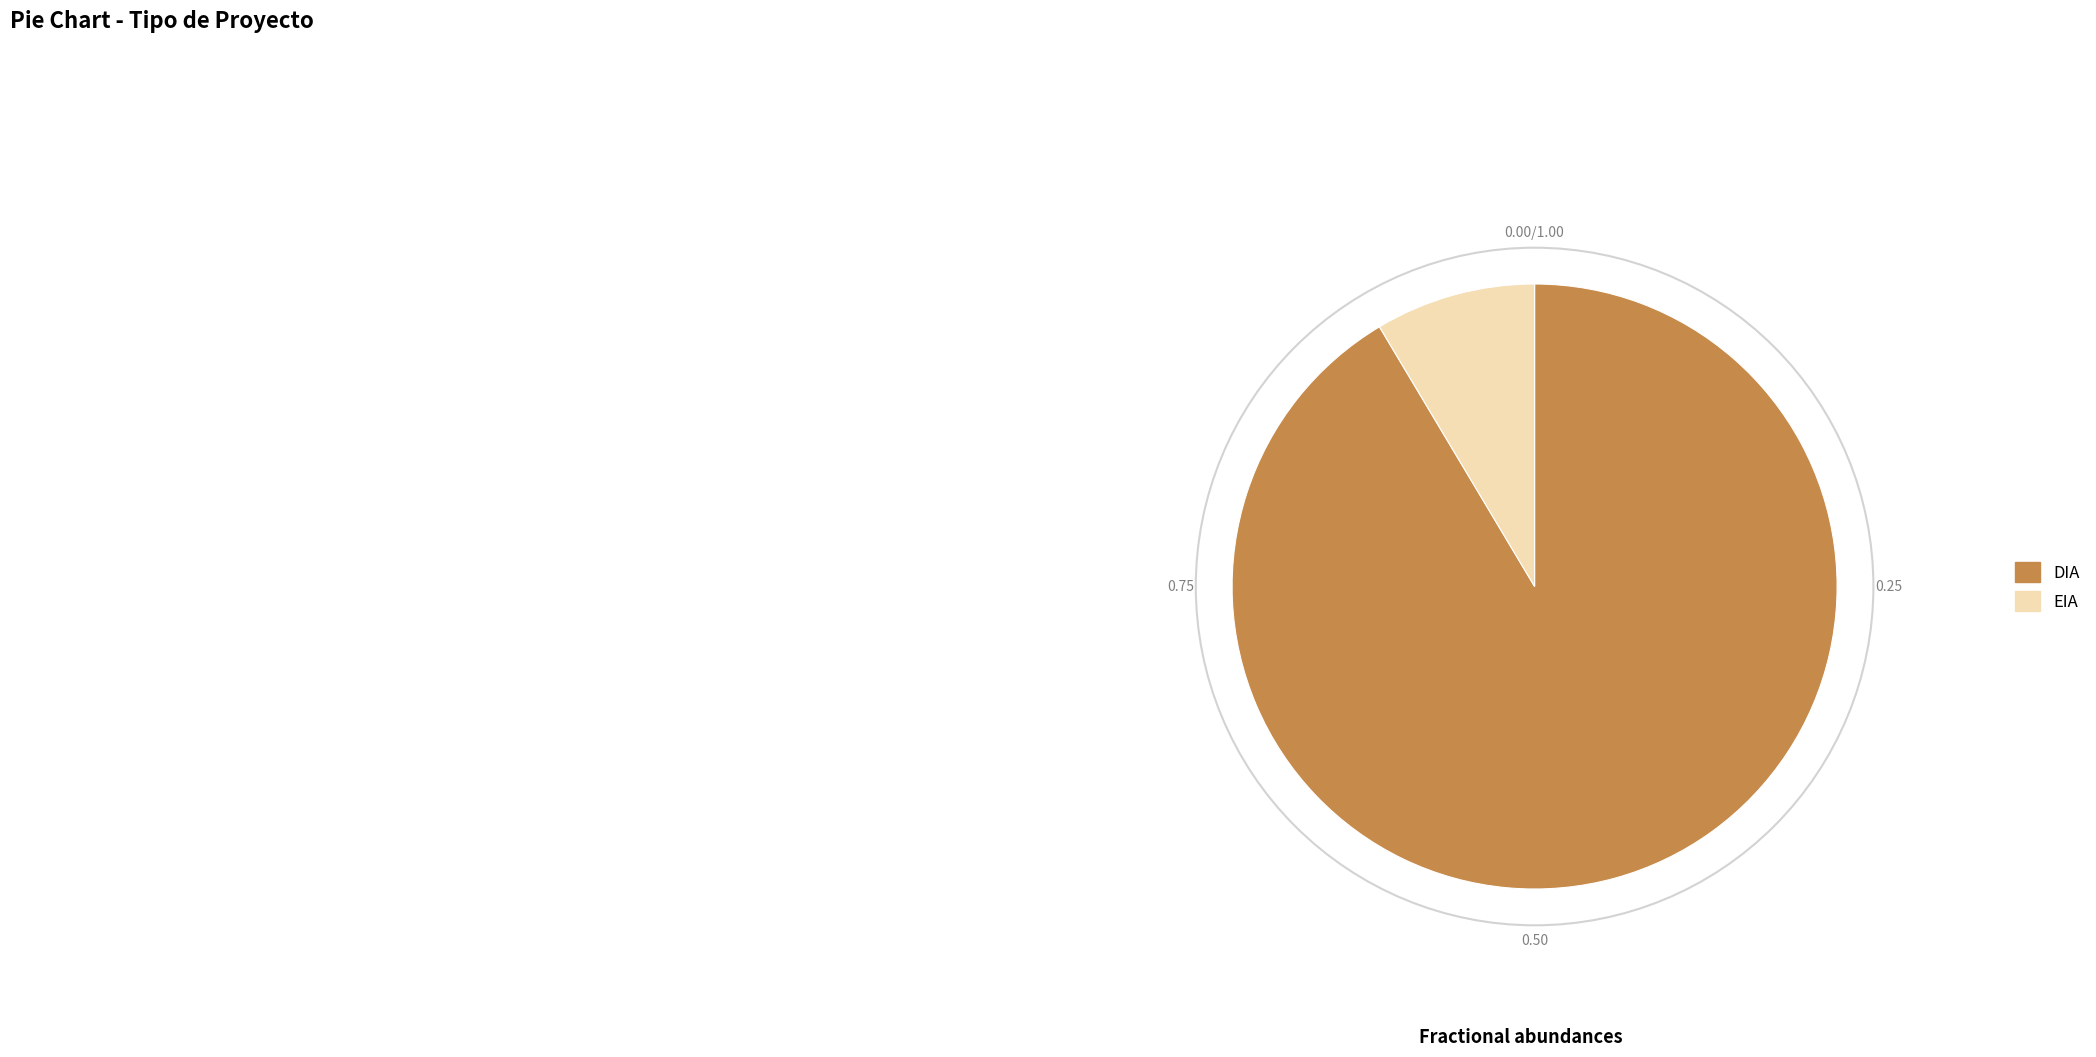

Does EIA represent more than half of the total?

No